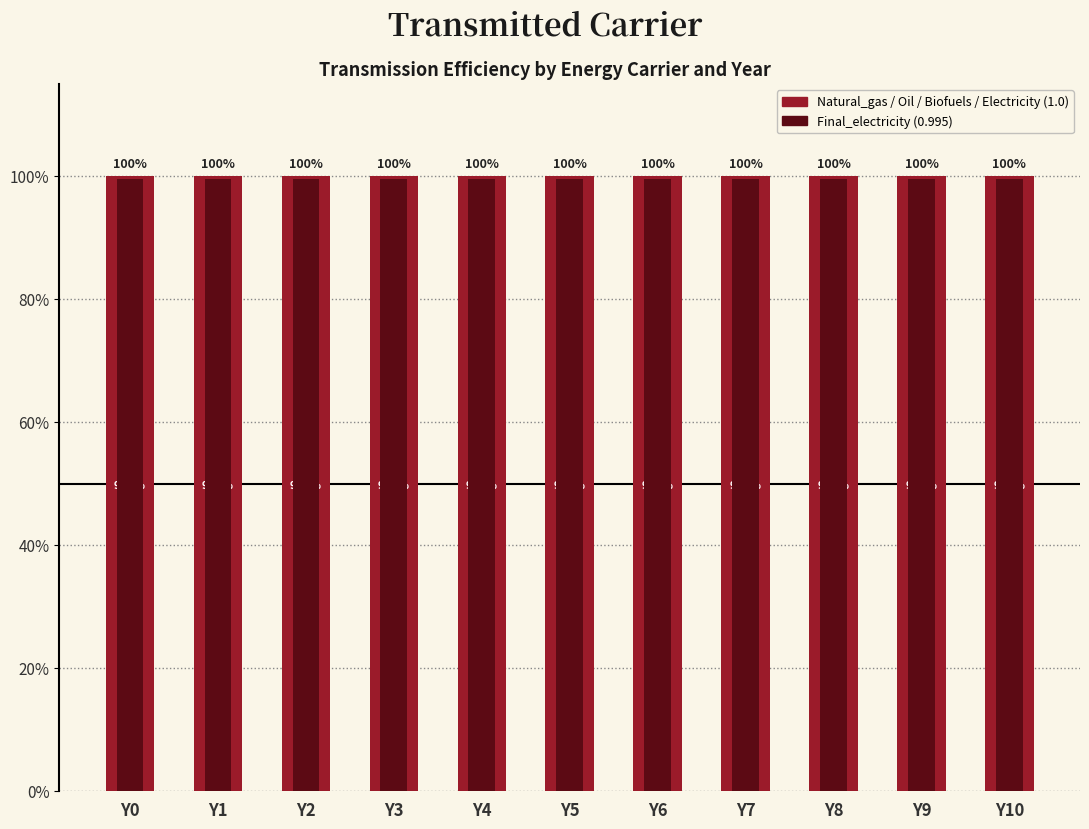

What is the value of the Final_electricity bar at the 4th from the left?

1.0